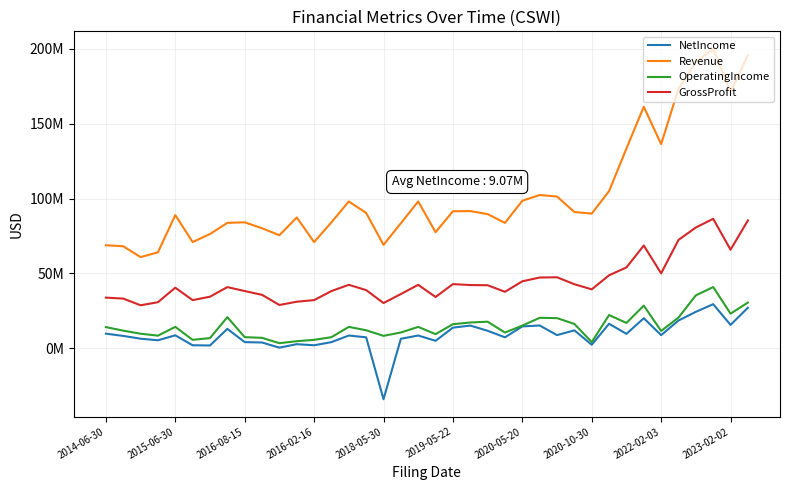

What are all the series names shown in the legend?

NetIncome, Revenue, OperatingIncome, GrossProfit